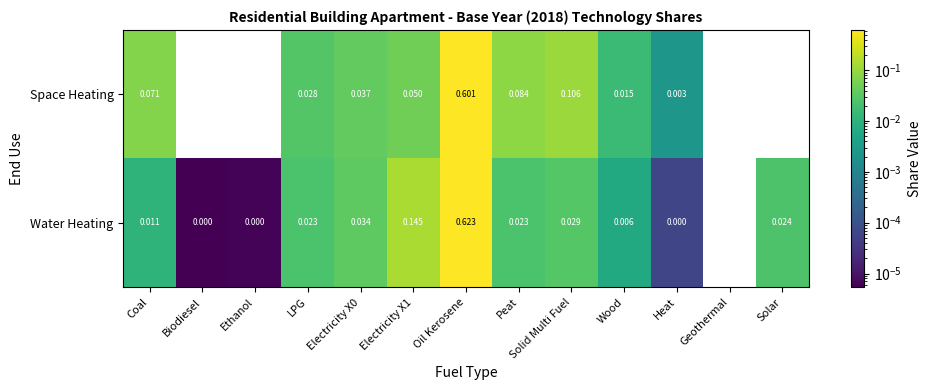

At which label does Space Heating reach its peak?

Oil Kerosene